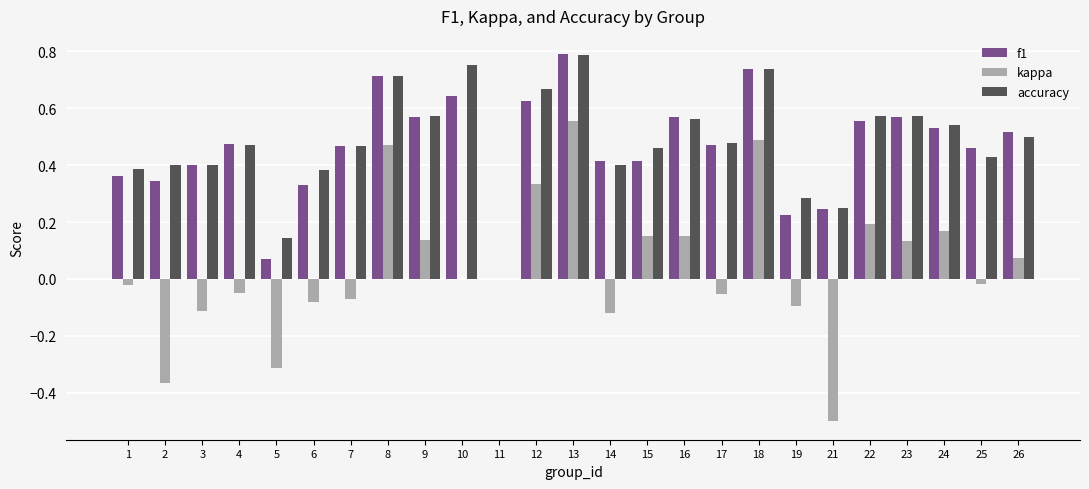

What are all the series names shown in the legend?

f1, kappa, accuracy